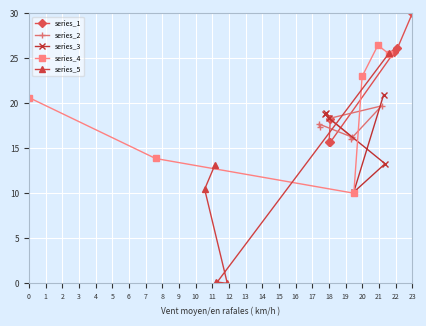

How many interior local valleys does the series_5 series have?

2